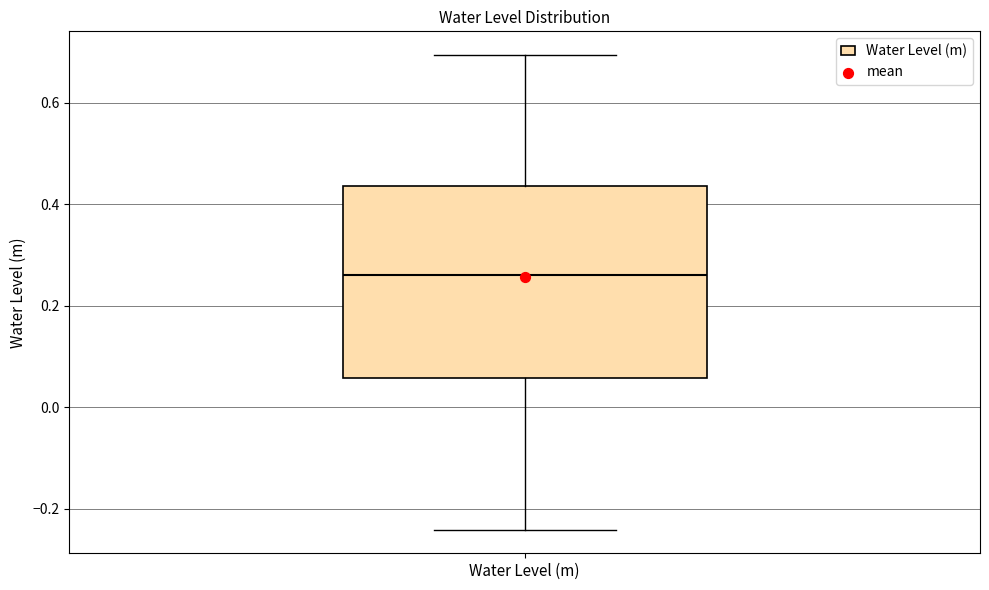

Read this box plot against the y-axis: the position of the median line, the range covered by the box, and the ends of both whiskers. The values are not printed on the chart, so give them approximately, as read against the axis.

median 0.26, box 0.06 to 0.44, whiskers -0.24 to 0.70